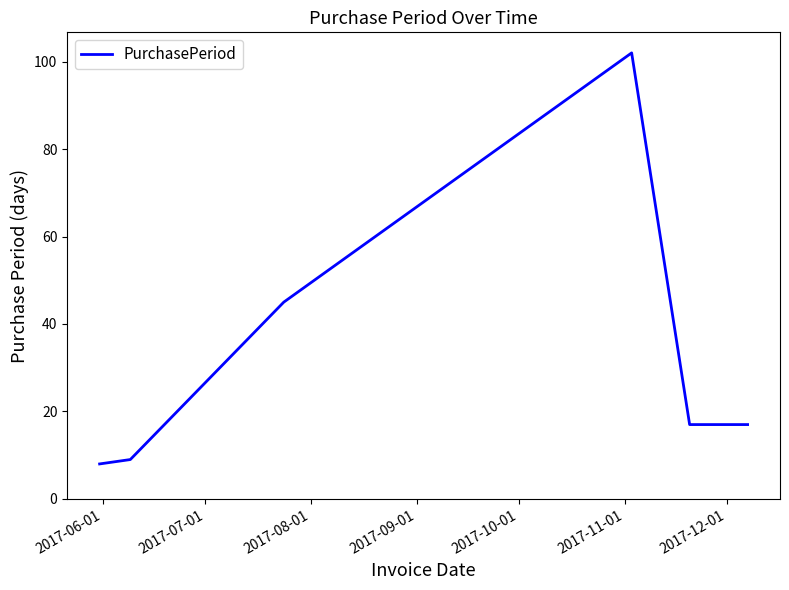

What is the maximum value shown in the chart?

102